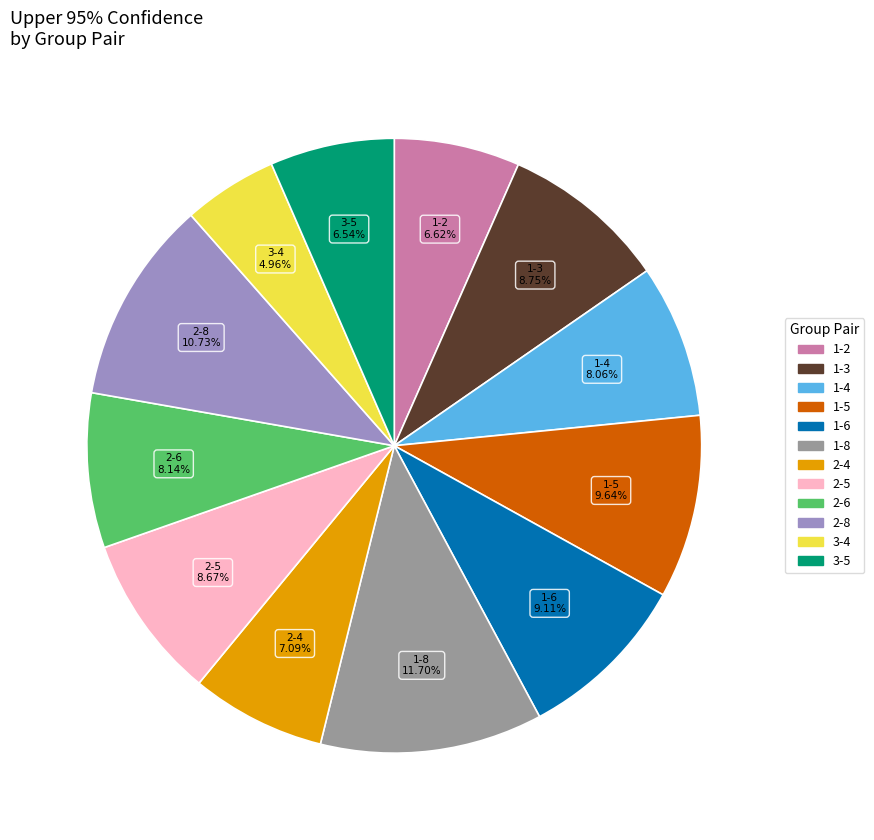

Is there a majority slice in this chart?

No